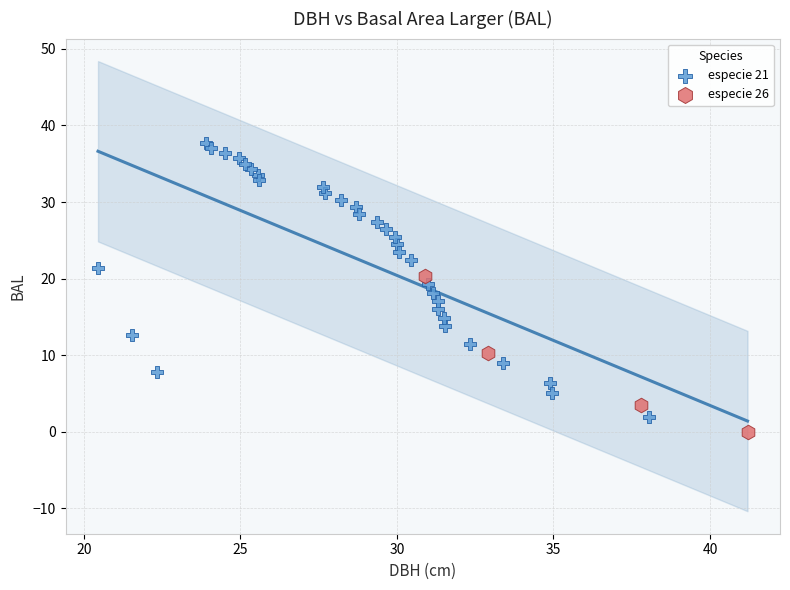

Which series has the widest spread of Y values?

especie 21